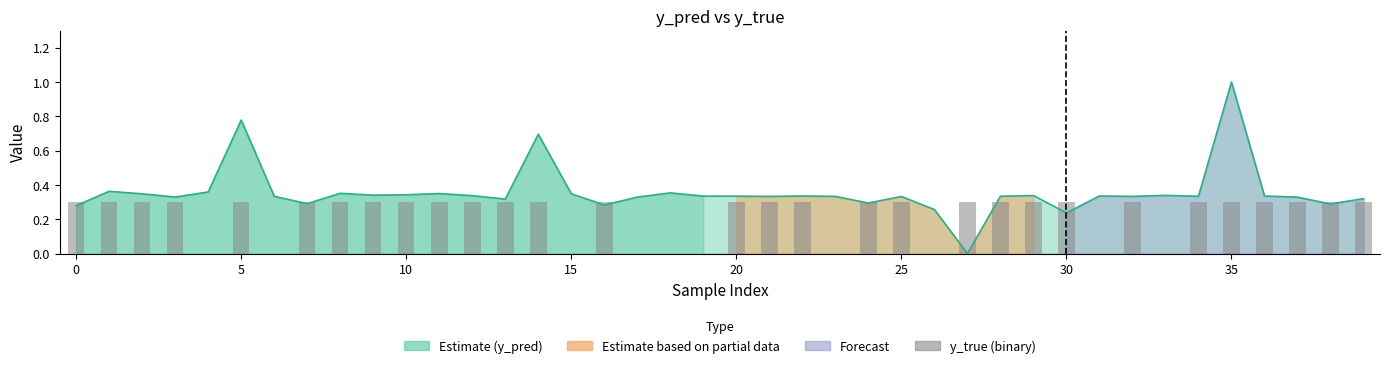

What is the average value?

0.2